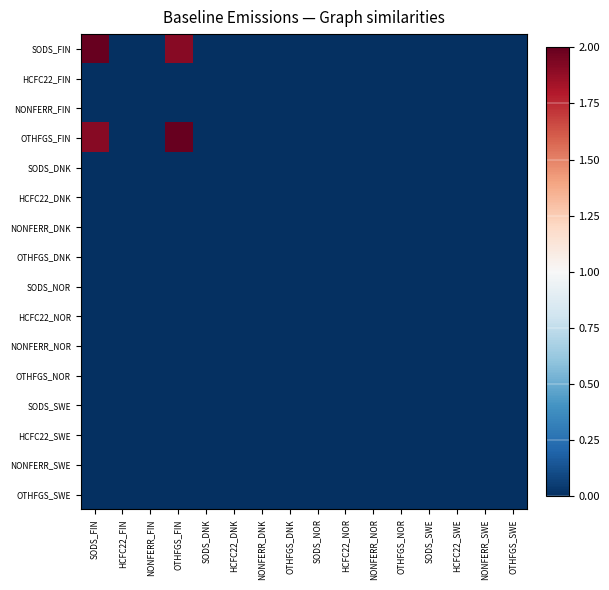

Which series has the largest total across all categories?

SODS_FIN